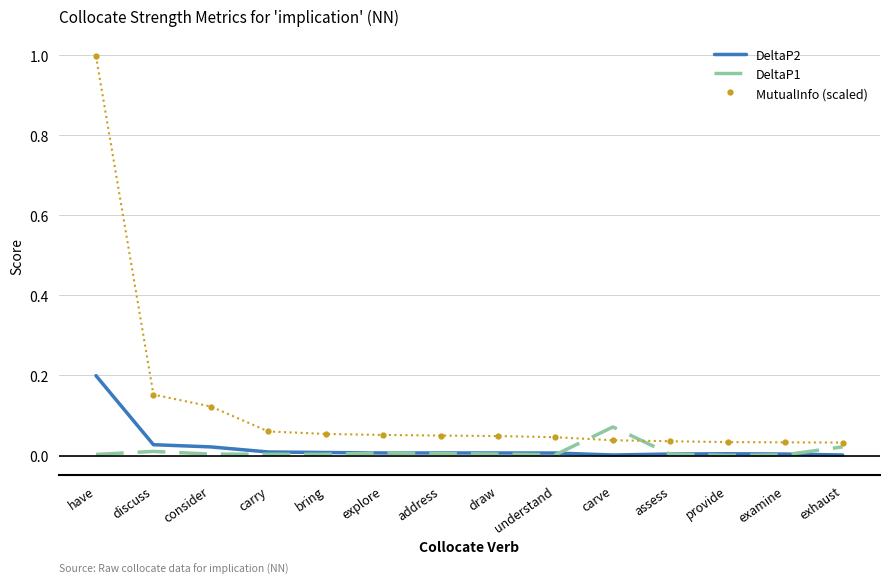

The MutualInfo (scaled) series shows 0.0 at address. True or false?

True